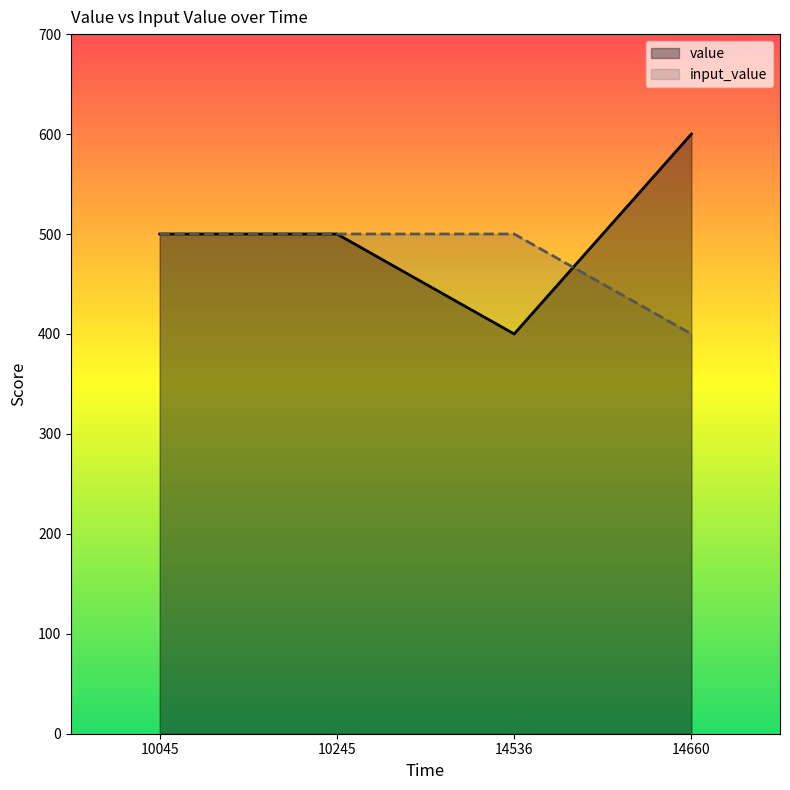

Rank the series at 14660 from lowest to highest value.

input_value, value